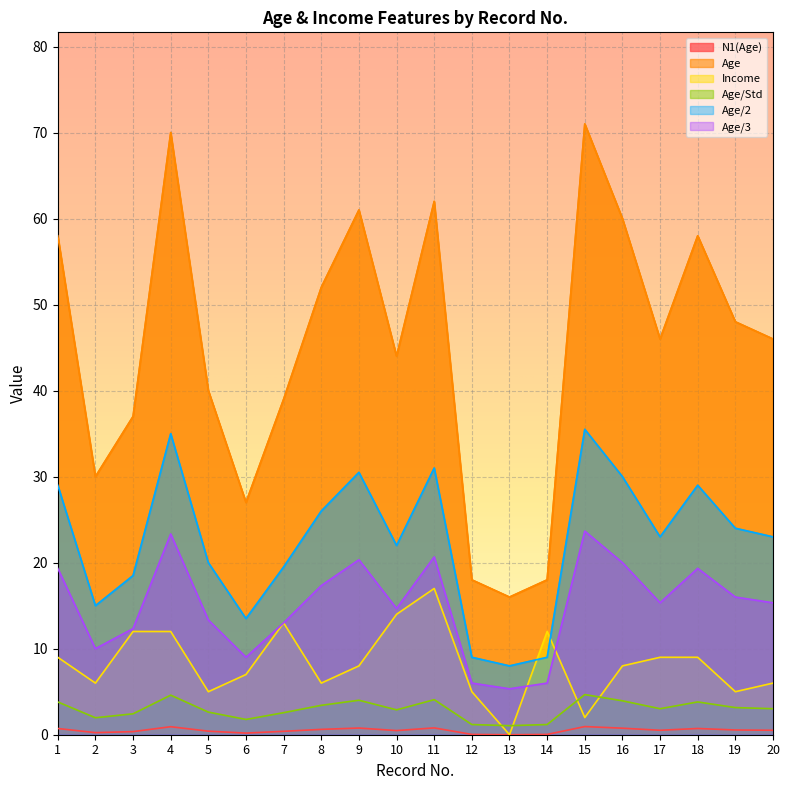

Is the value of Age/Std at 17 greater than the value of N1(Age) at 8?

Yes